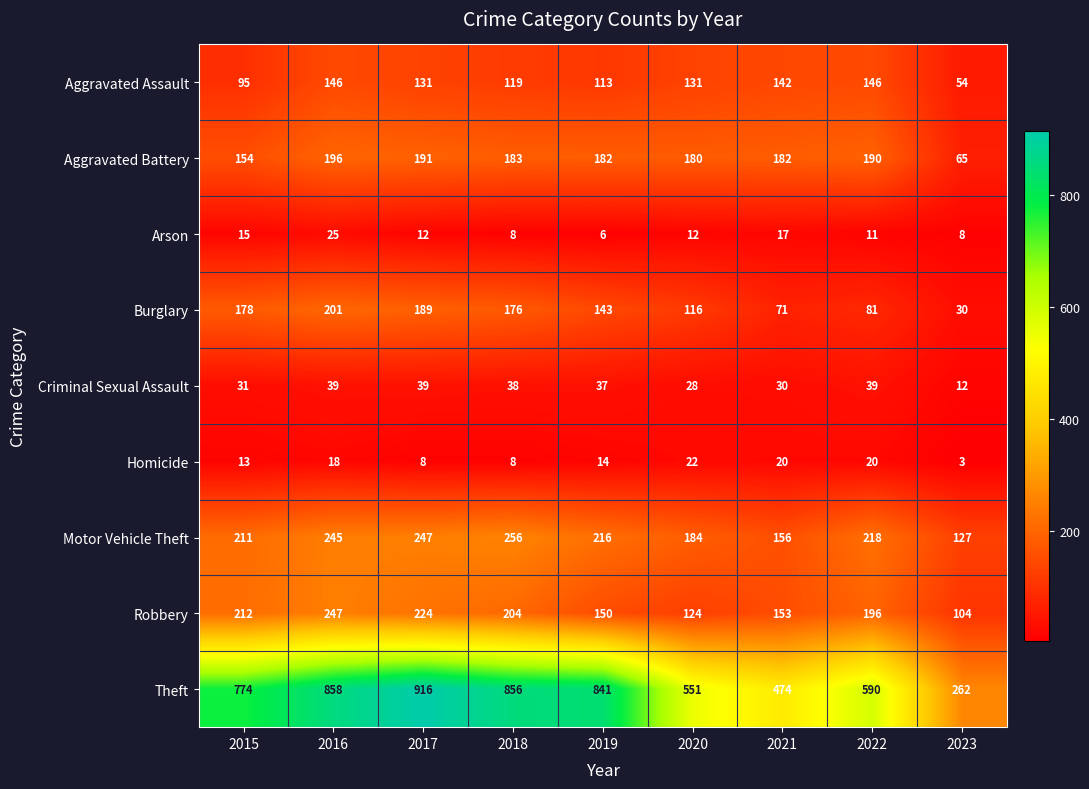

At which category does the chart reach its minimum across all series?

2023